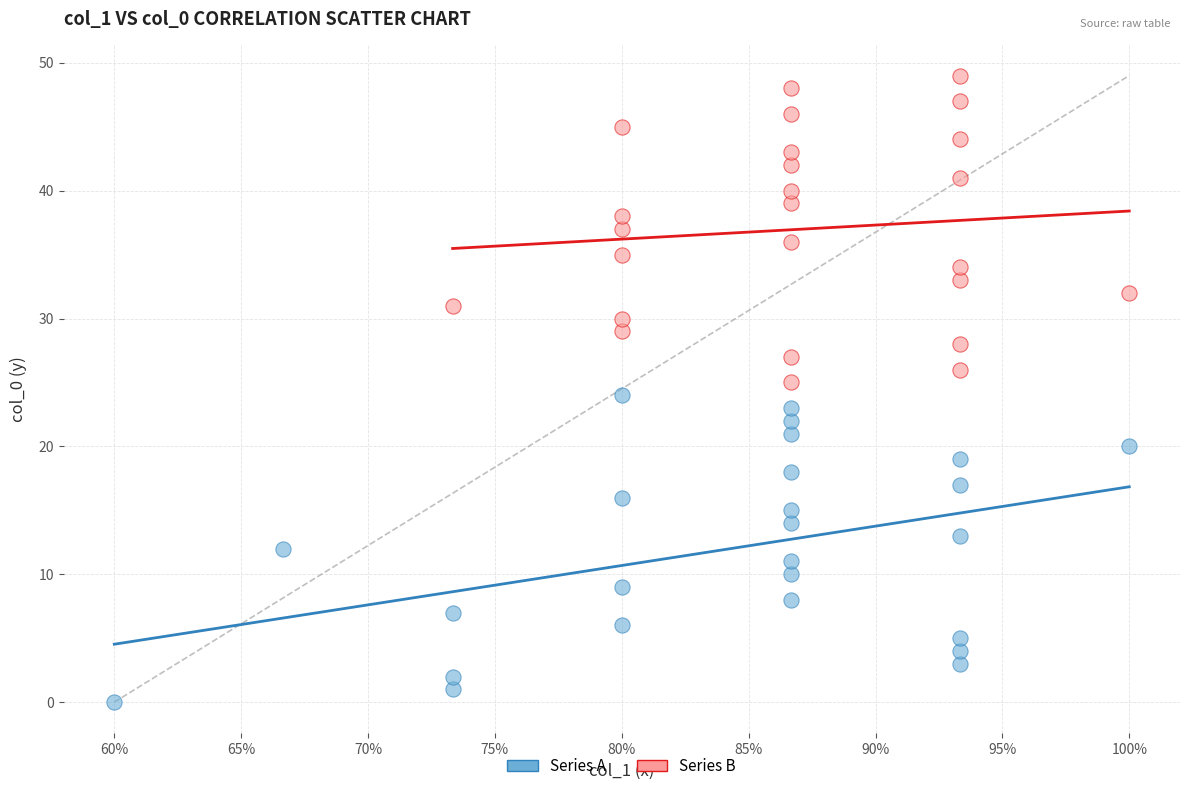

Which series reaches the maximum Y coordinate?

Series B